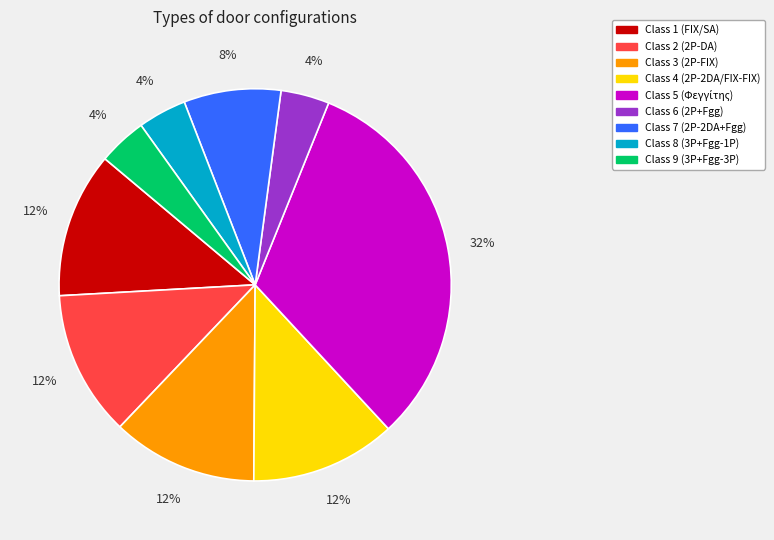

To the nearest percent, what portion does Class 6 (2P+Fgg) represent?

4%